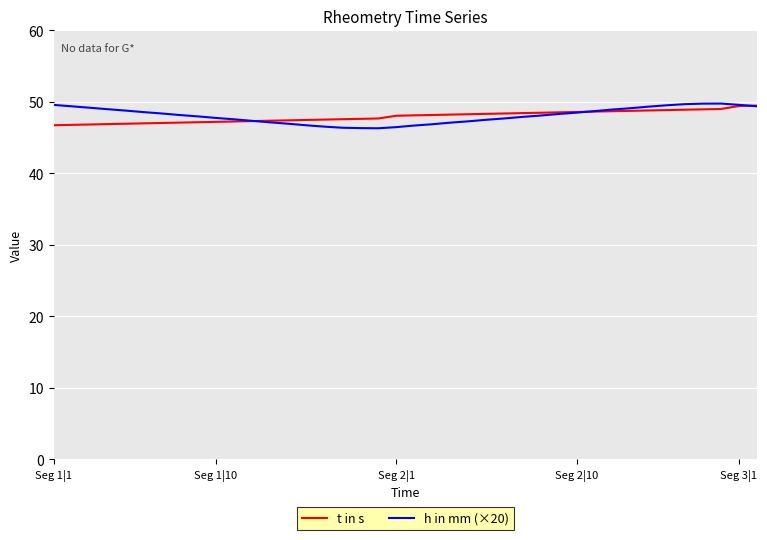

What is the lowest value of the h in mm (×20) series?

46.3